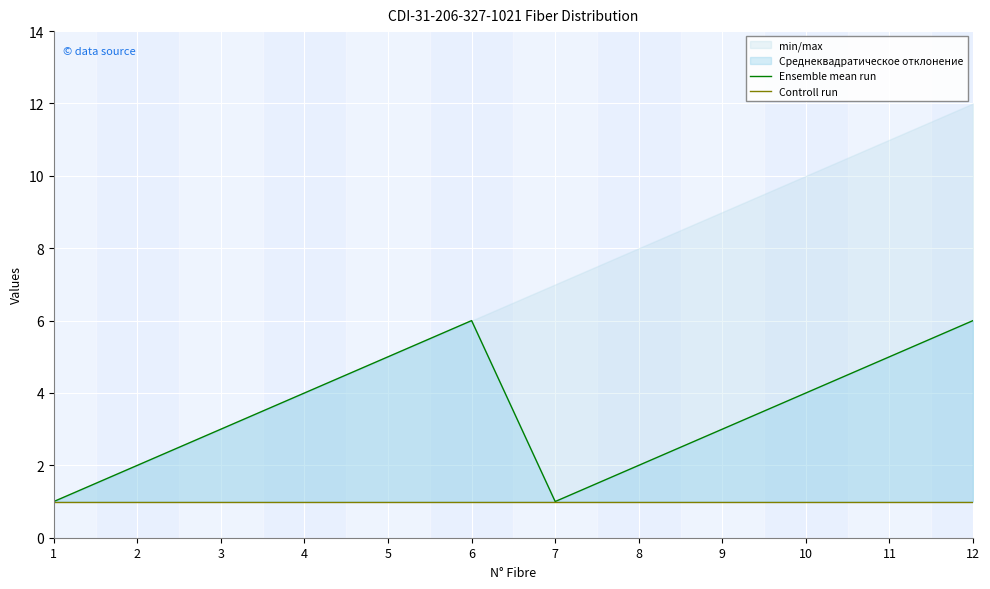

What is the value of the Ensemble mean run point at the 1st from the left?

1